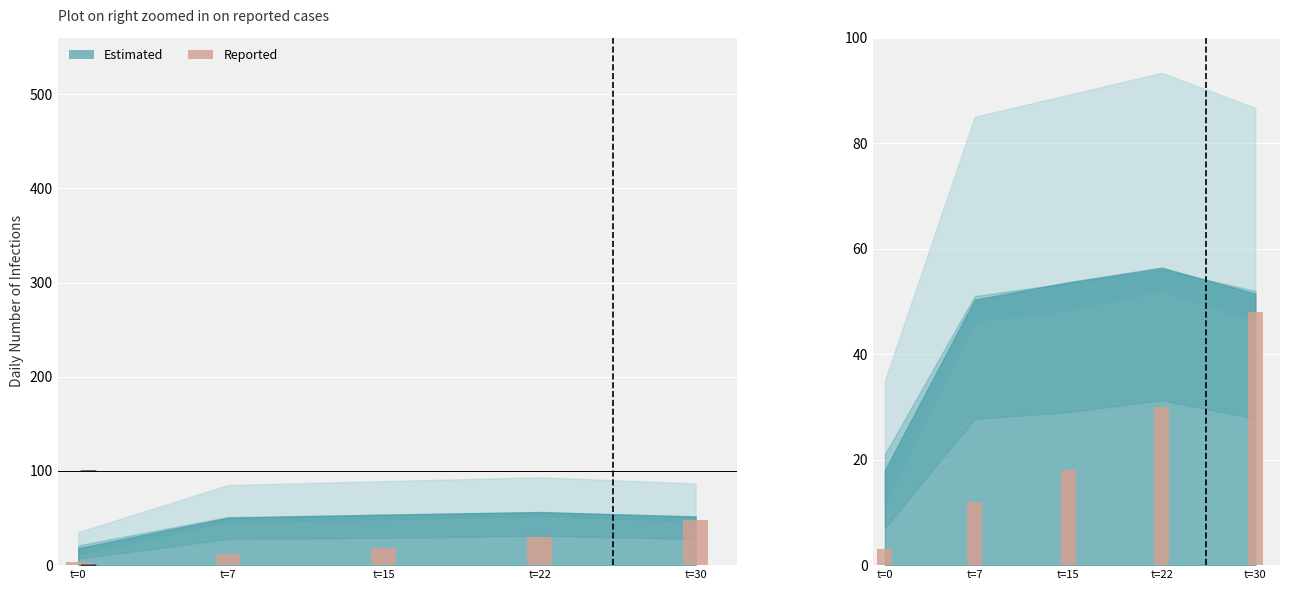

What is the difference between the values at t=15 and t=30?

30